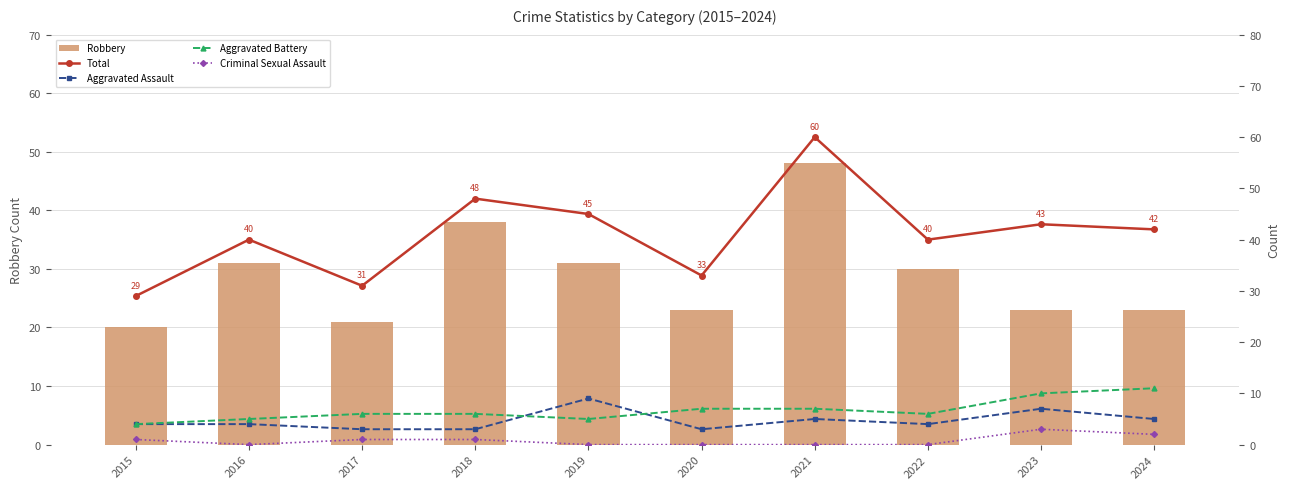

How many values in the Criminal Sexual Assault series are below 1?

5